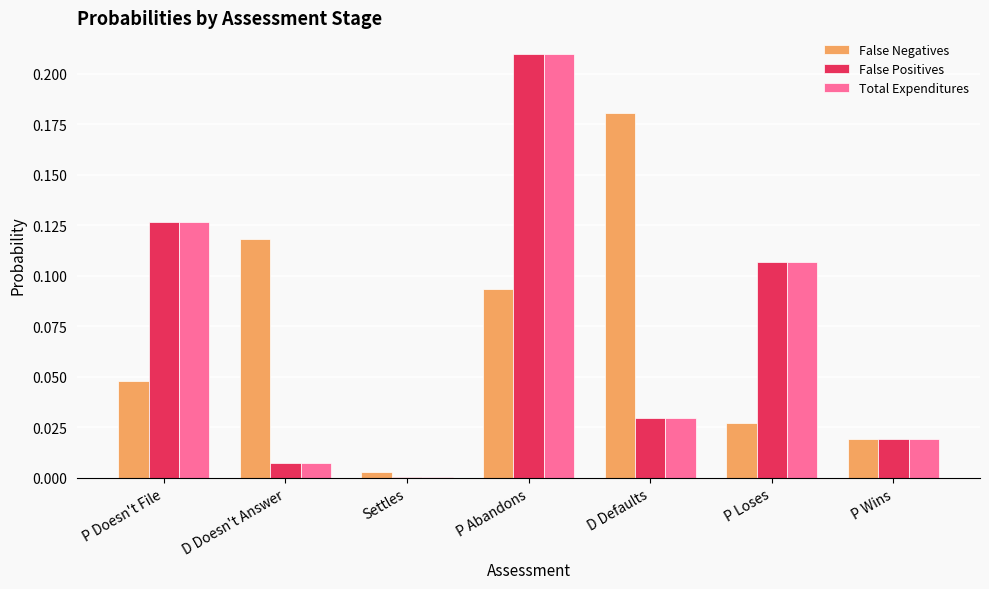

Between D Defaults and P Loses, which series saw the biggest shift?

False Negatives